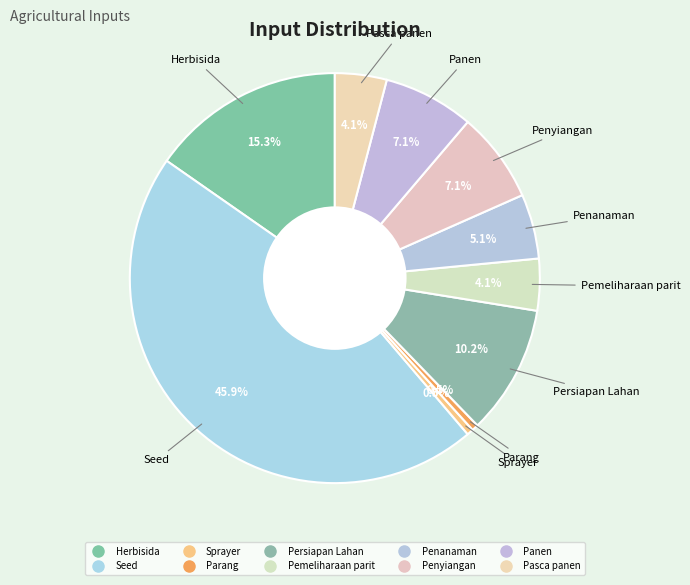

To the nearest percent, what is the difference between the Pemeliharaan parit and Sprayer slice percentages?

4%